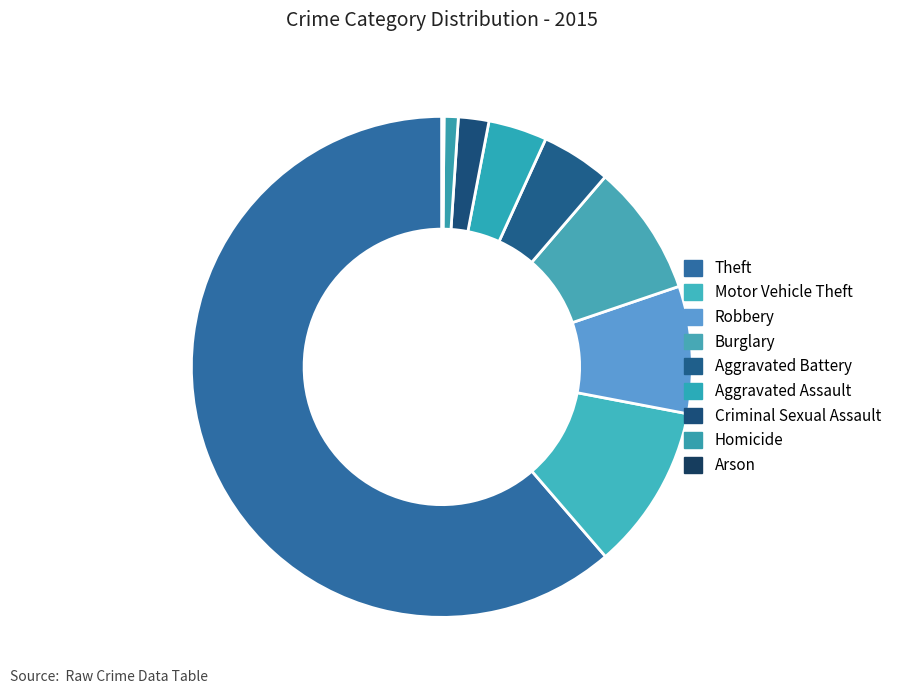

What is the ratio of the value at Homicide to the value at Criminal Sexual Assault?

0.5